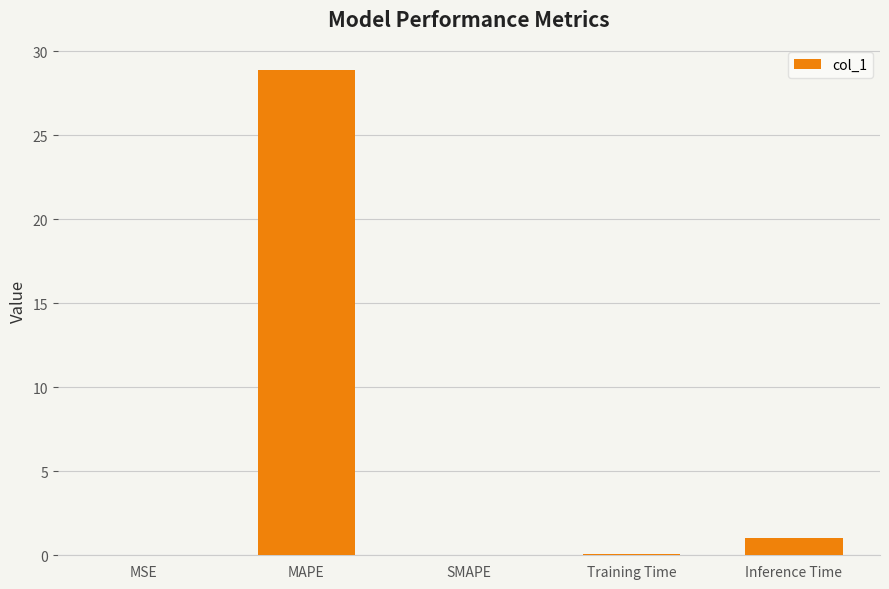

At which label is the value closest to 14?

Inference Time